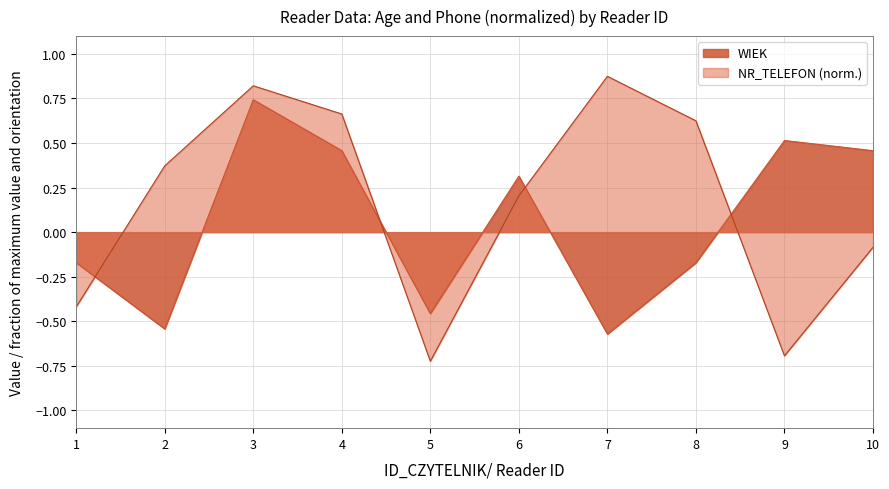

At how many categories does at least one series exceed 0?

8